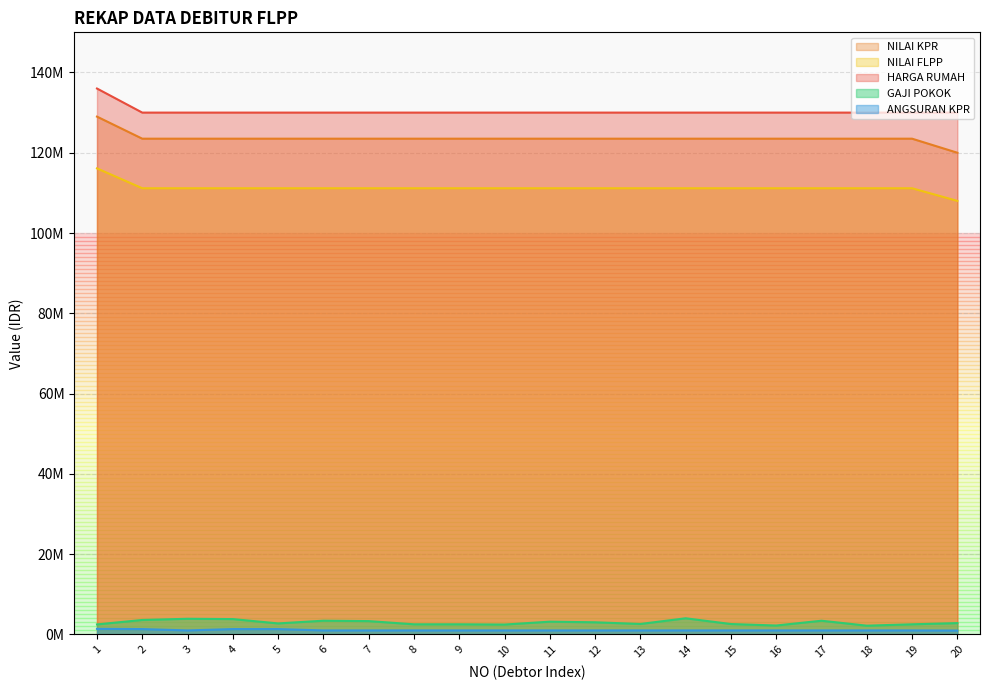

Is it true that NILAI KPR equals 165180643 at 13?

False